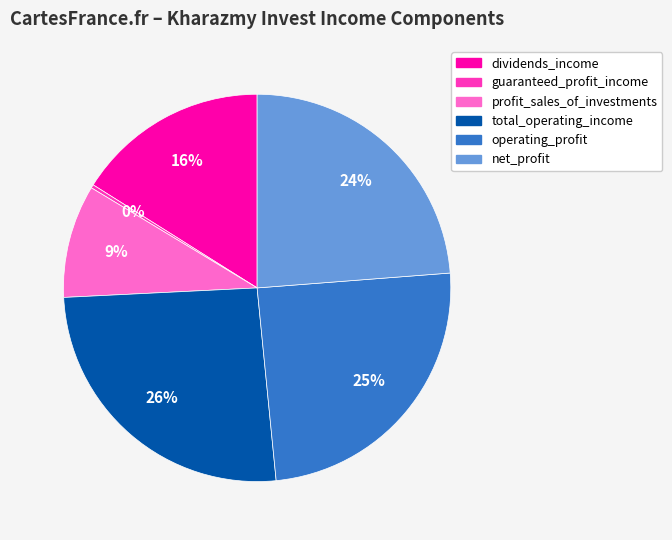

Which slice is the largest?

total_operating_income